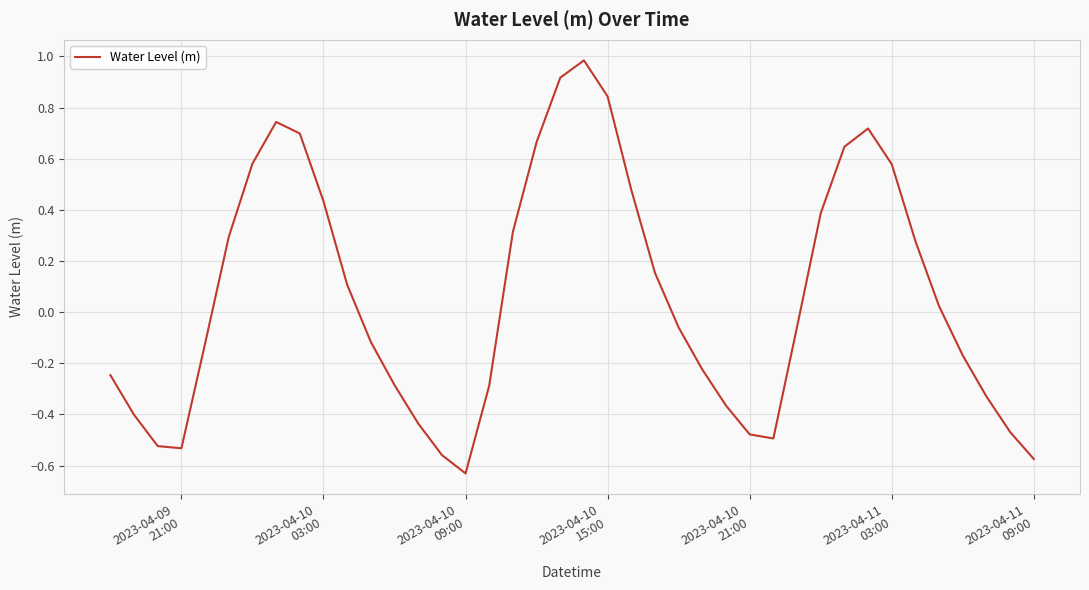

What is the difference between the maximum and minimum values?

1.6